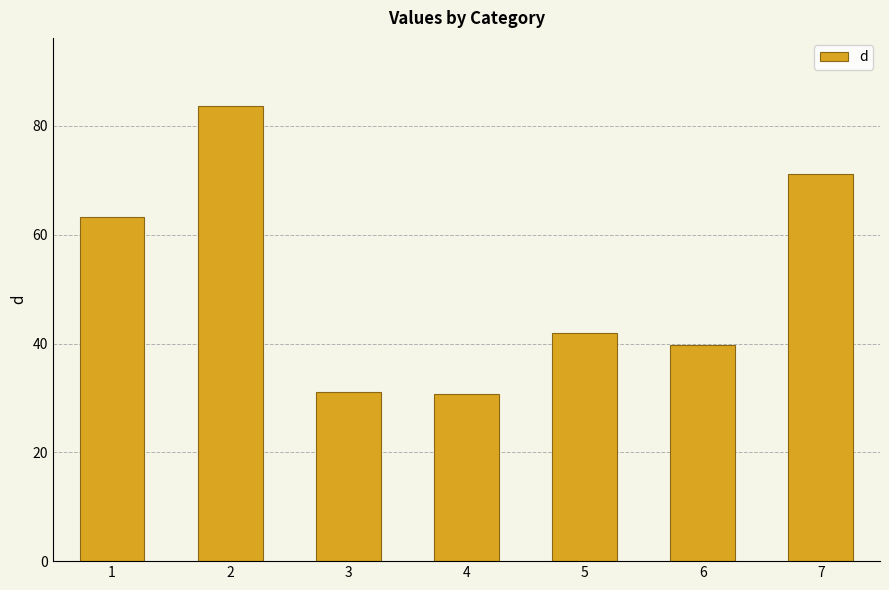

Which has a higher value, 4 or 7?

7